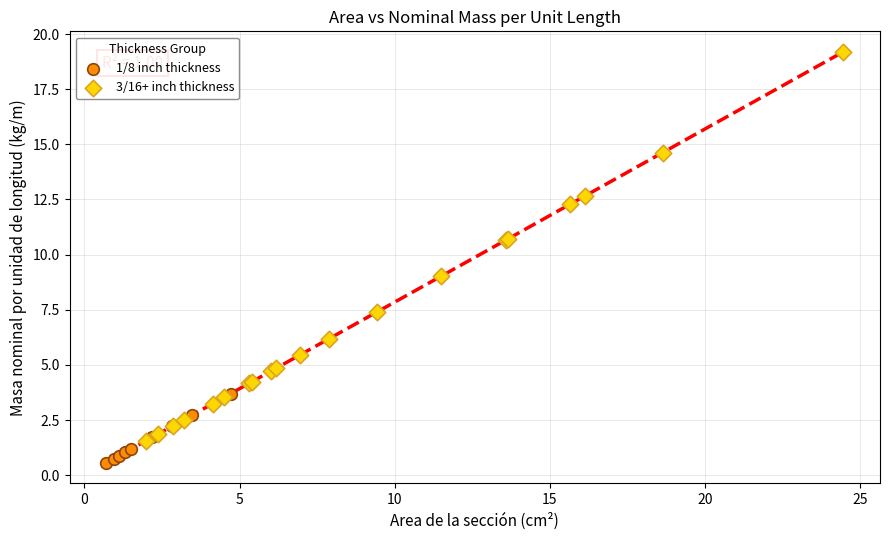

Which series contains the lowest Y value?

1/8 inch thickness